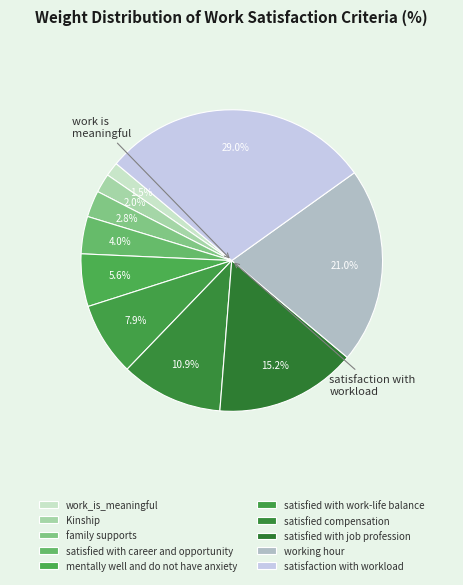

The satisfaction with workload slice represents 29% of the pie. True or false?

True